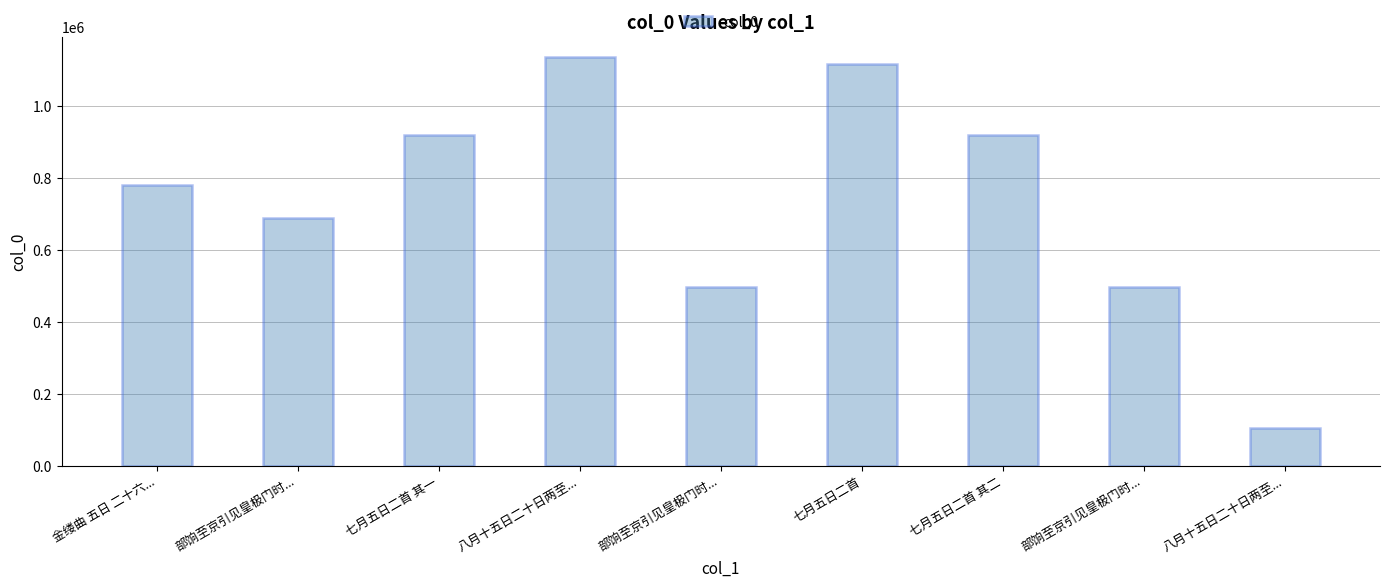

Where is the data nearest to the value 621021?

部饷至京引见皇极门时...